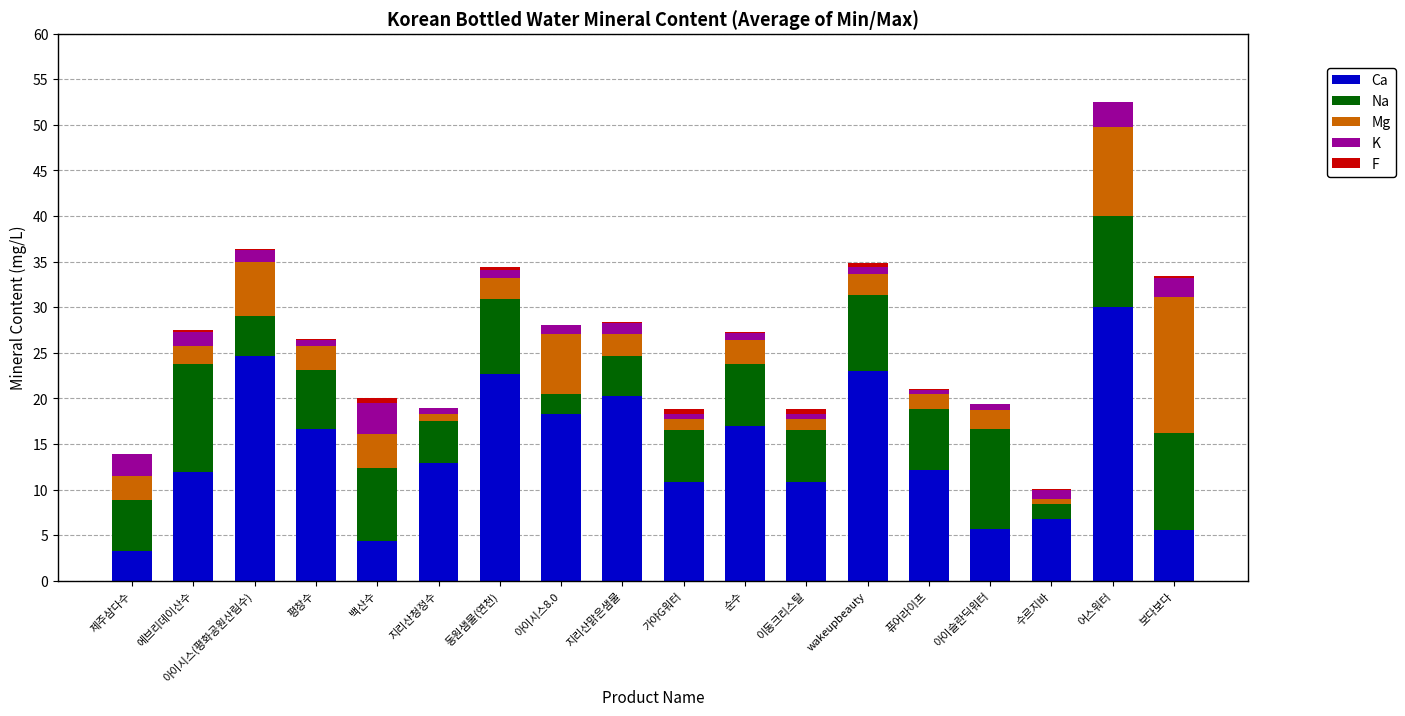

At which label does Ca reach its peak?

어스워터